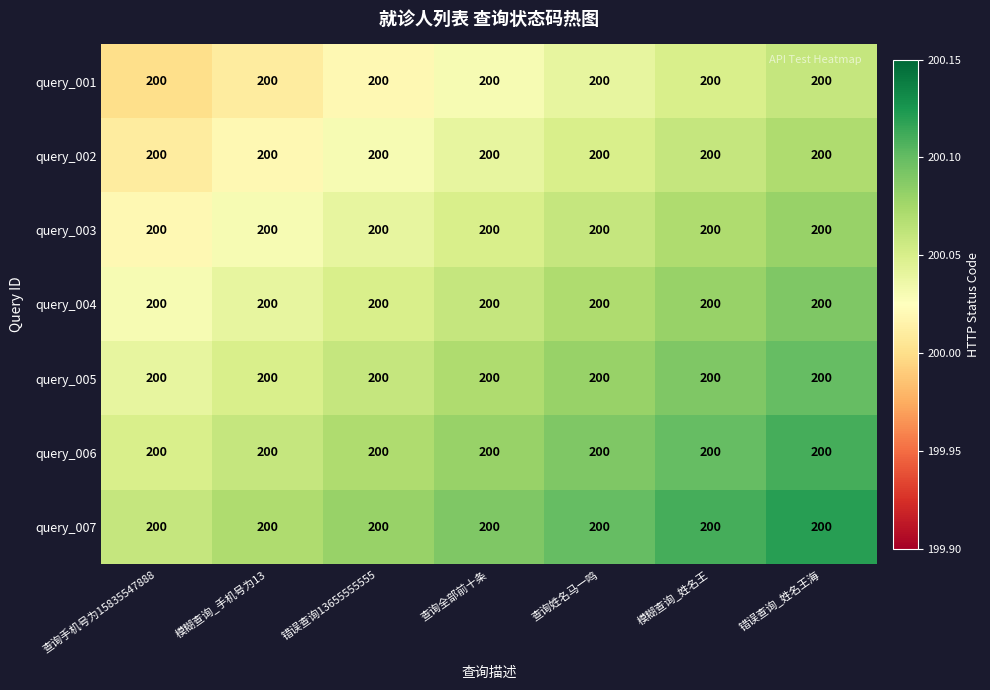

What is the difference between the maximum and minimum values in the query_003 series?

0.1